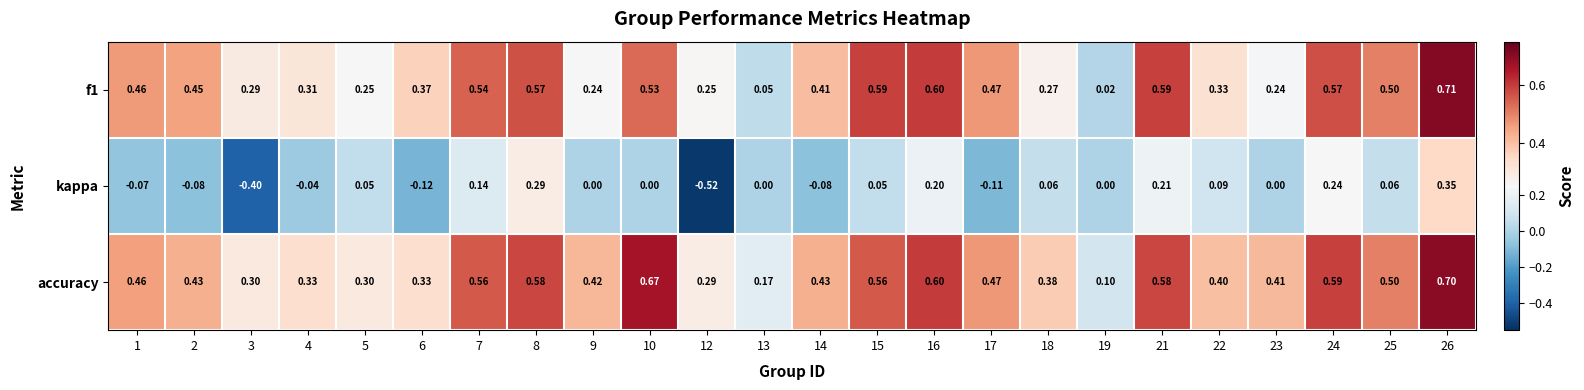

What is the difference between the highest and lowest values at 9?

0.4